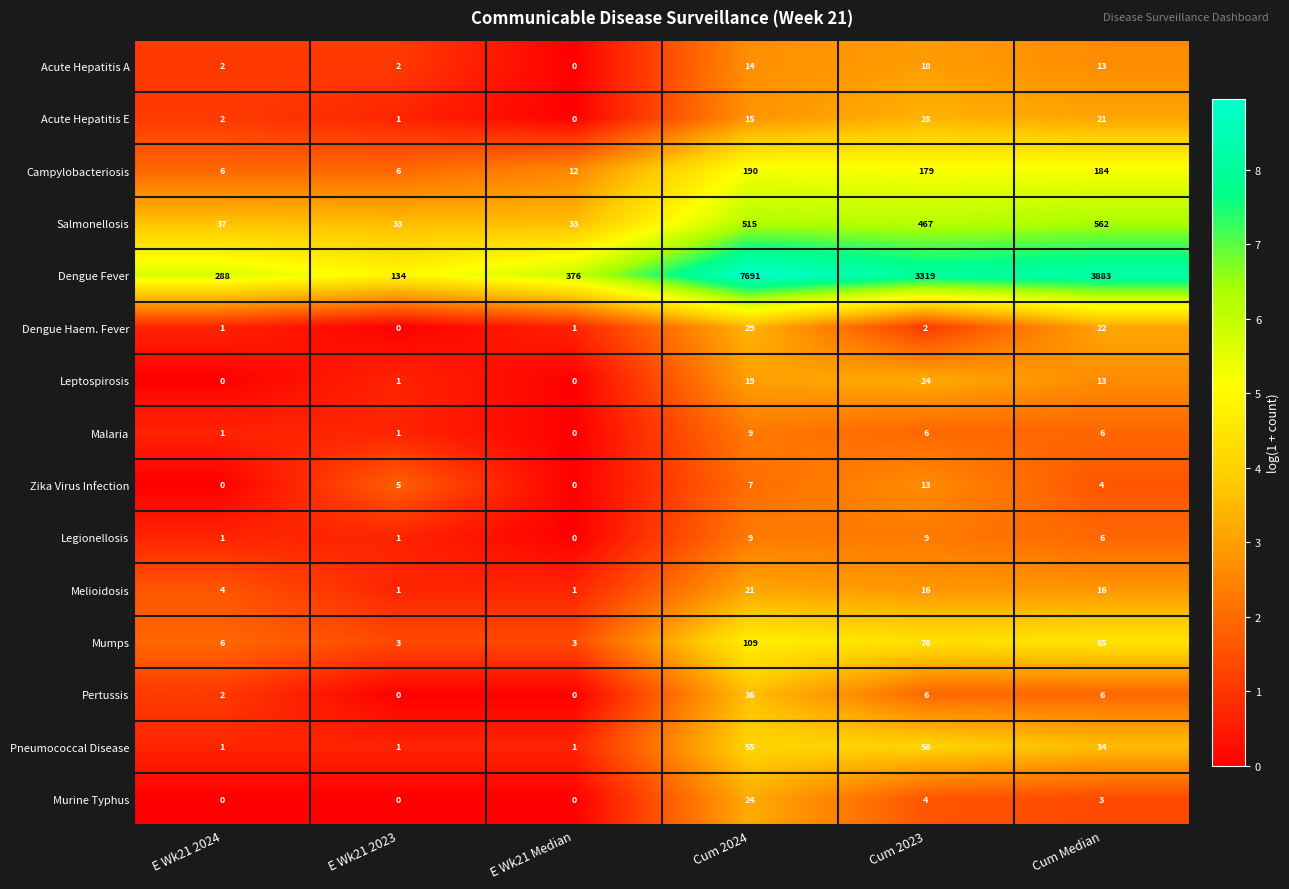

What is the sum of all Acute Hepatitis A values?

49